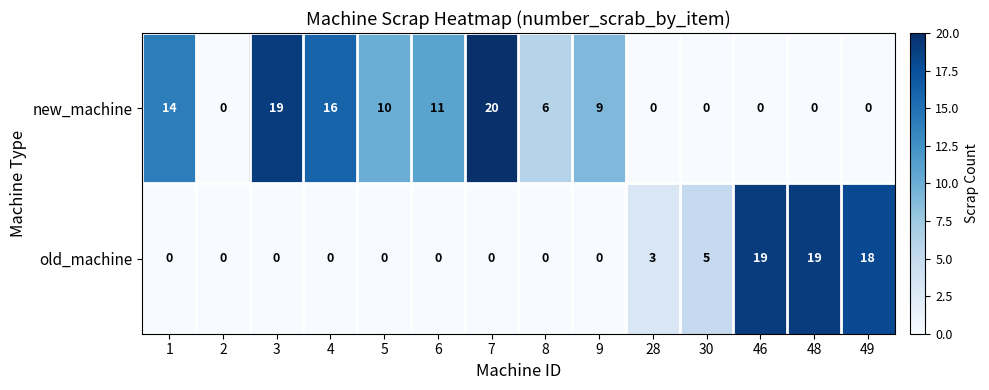

Between 2 and 9, which series saw the biggest shift?

new_machine